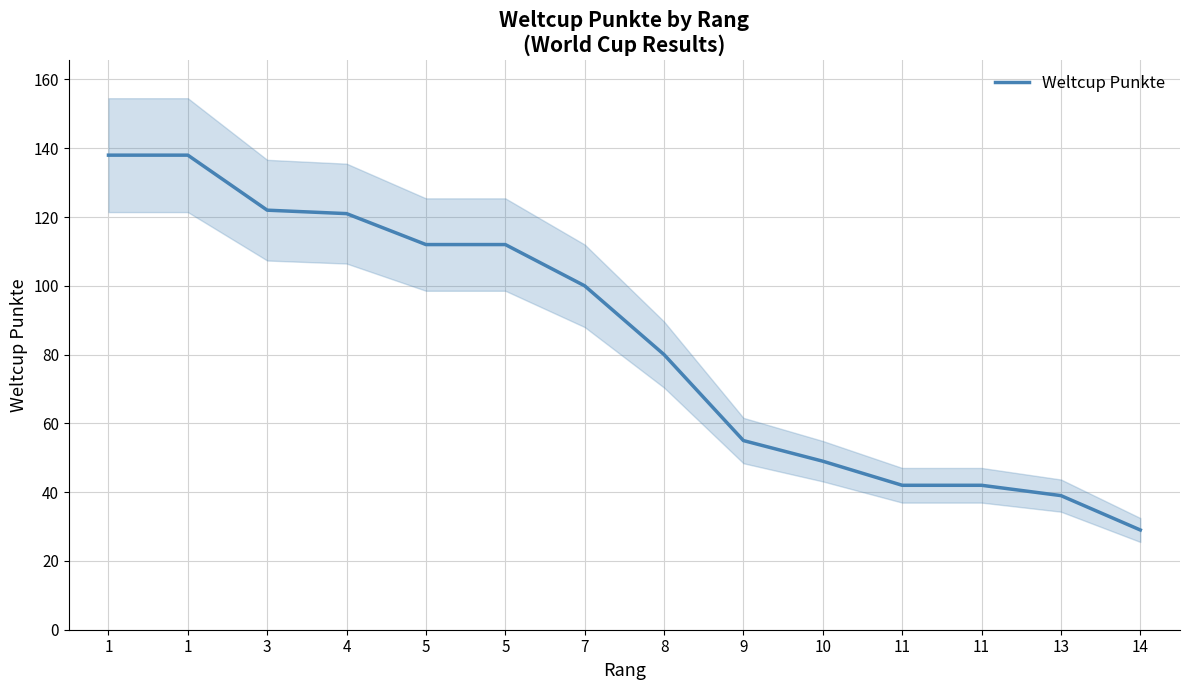

Reading left to right, transcribe all the data shown in this chart.

1=138	1=138	3=122	4=121	5=112	5=112	7=100	8=80	9=55	10=49	11=42	11=42	13=39	14=29